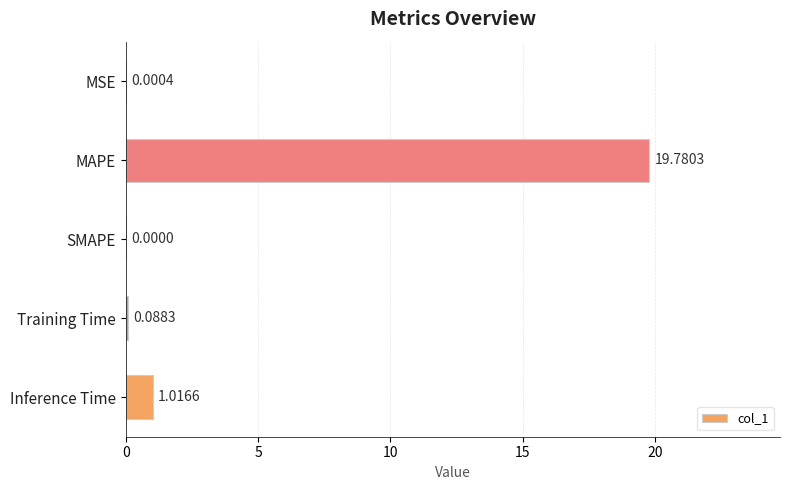

At which label is the value closest to 9?

Inference Time